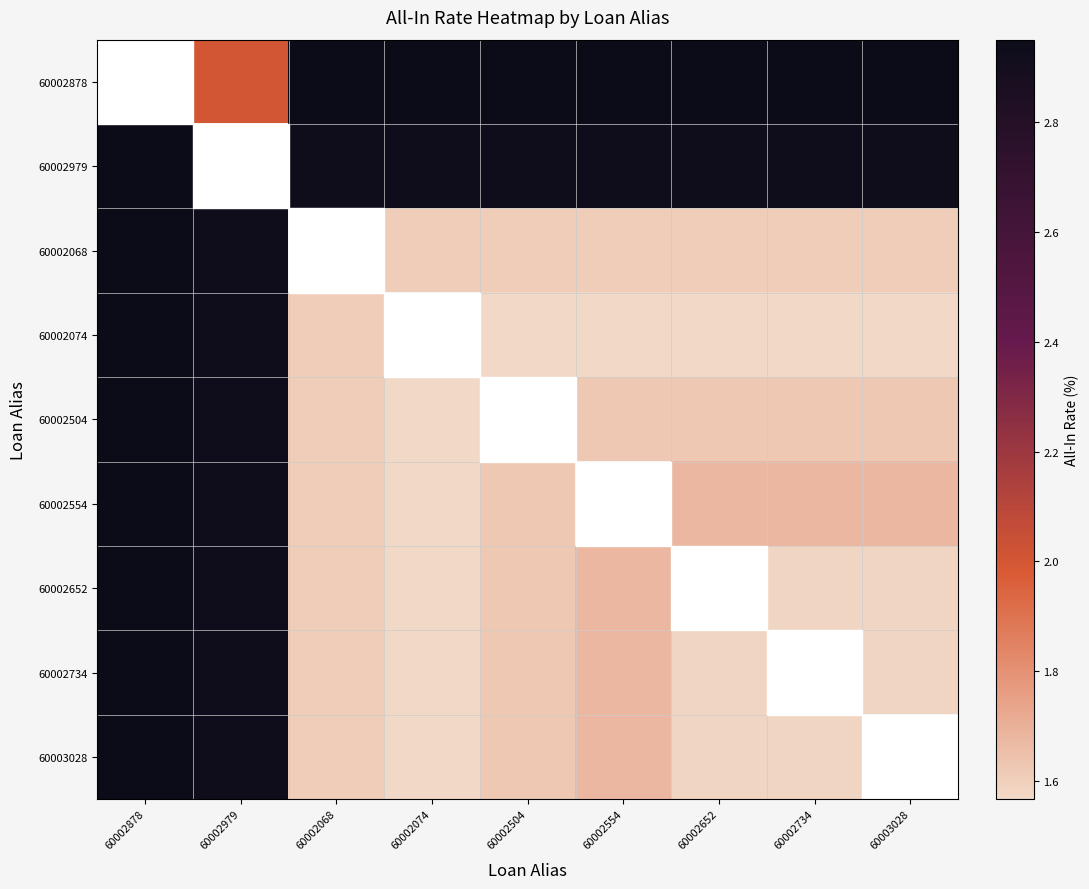

What is the spread (max minus min) of values at 60002074?

1.4